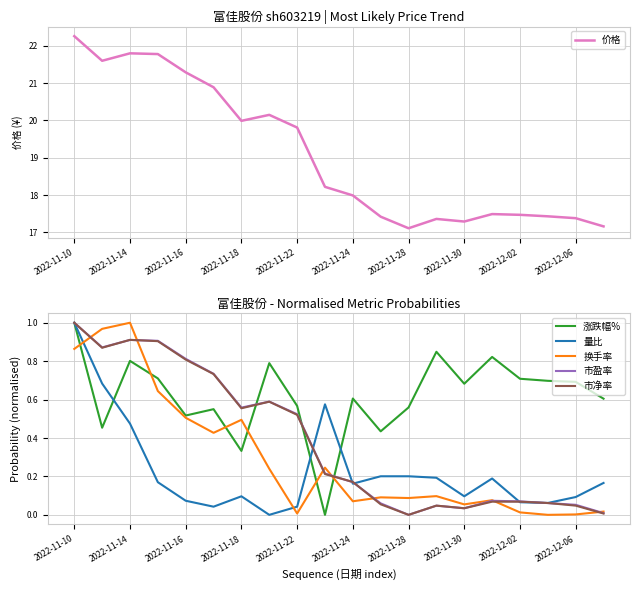

At which label does 换手率 reach its peak?

2022-11-14